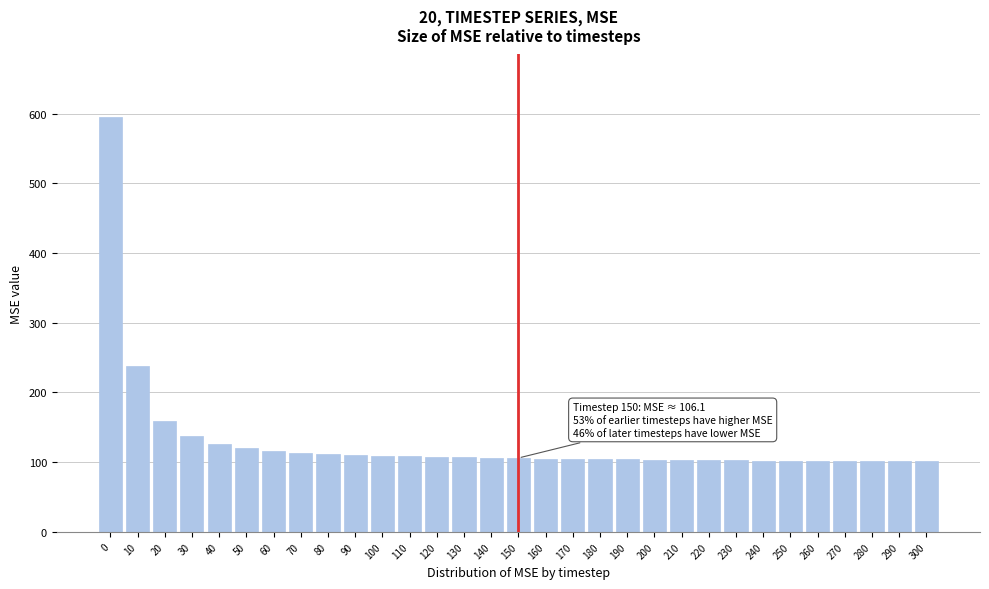

Approximately how many times larger is the value at 250 compared to 280?

1.0